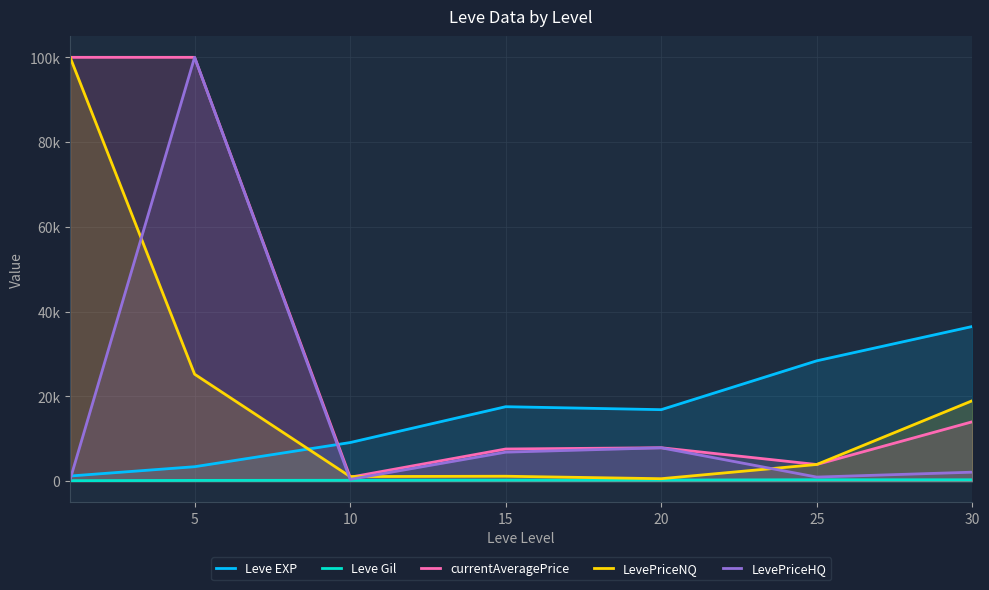

How many intersections are there between LevePriceNQ and LevePriceHQ?

4